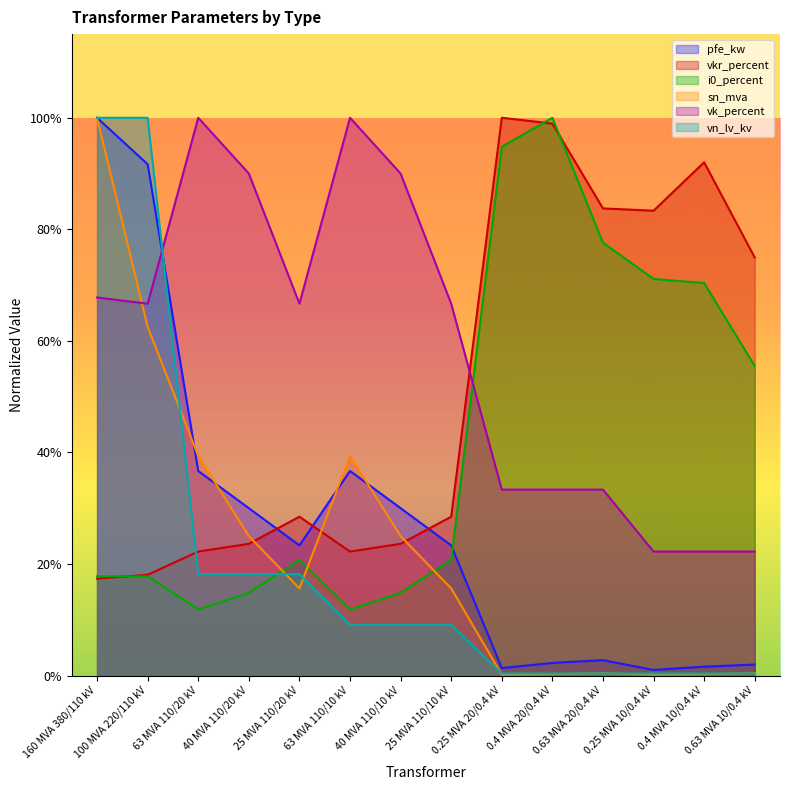

List the labels in order of vk_percent value, smallest first.

0.25 MVA 10/0.4 kV, 0.4 MVA 10/0.4 kV, 0.63 MVA 10/0.4 kV, 0.25 MVA 20/0.4 kV, 0.4 MVA 20/0.4 kV, 0.63 MVA 20/0.4 kV, 100 MVA 220/110 kV, 25 MVA 110/20 kV, 25 MVA 110/10 kV, 160 MVA 380/110 kV, 40 MVA 110/20 kV, 40 MVA 110/10 kV, 63 MVA 110/20 kV, 63 MVA 110/10 kV